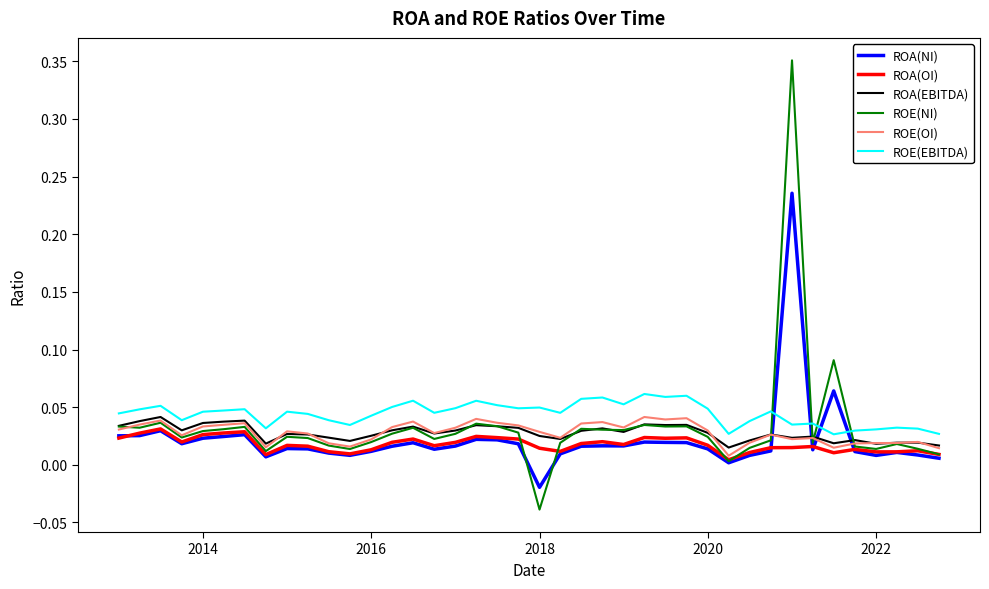

True or false: ROE(OI) has more than 2 interior local peaks.

True